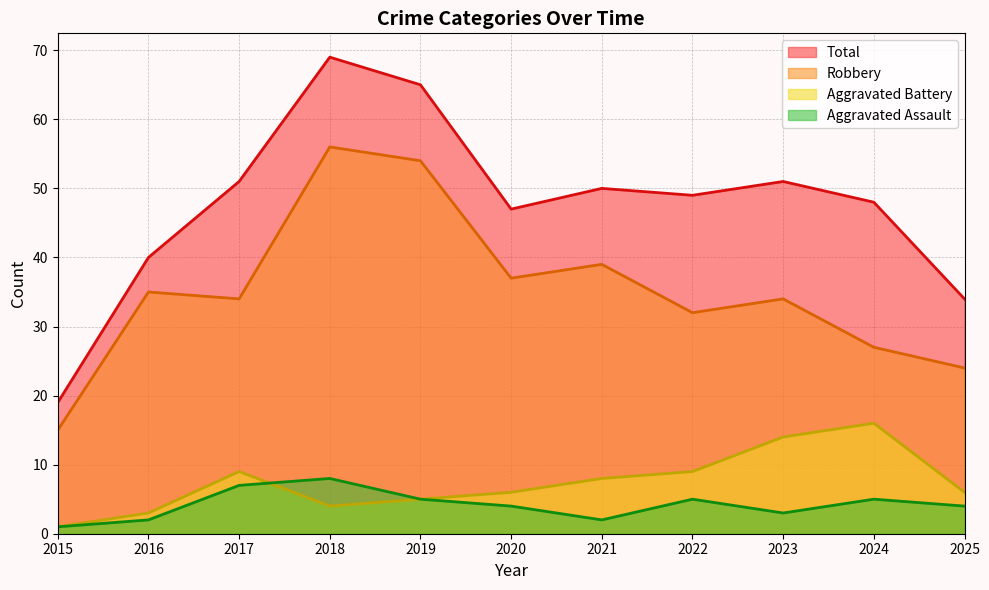

Does the chart have visible grid lines?

Yes